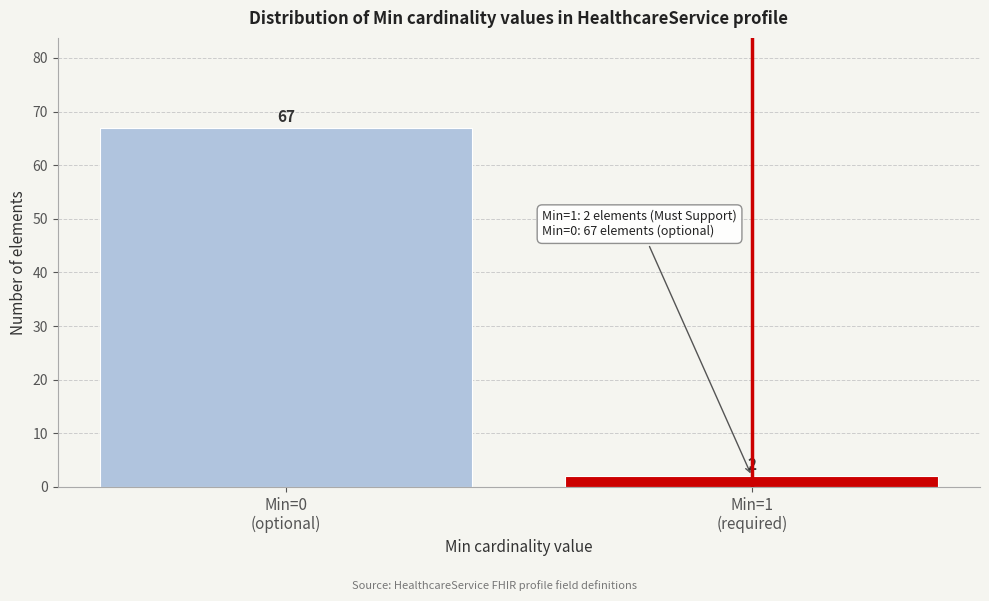

Reading left to right, what are all the values shown in this chart?

67	2